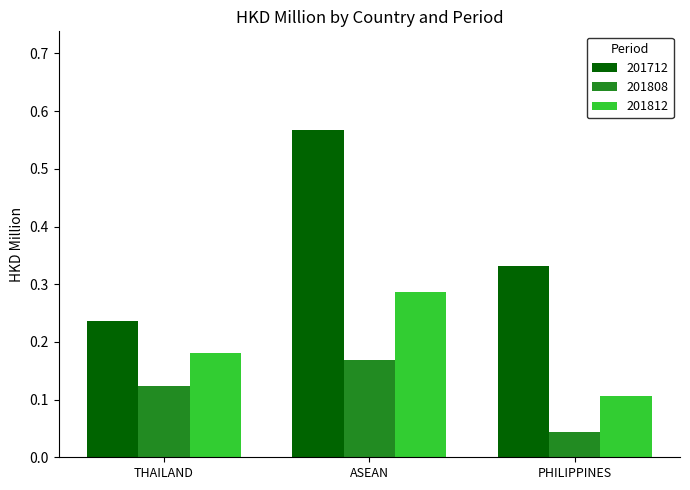

What are all the series names shown in the legend?

201712, 201808, 201812